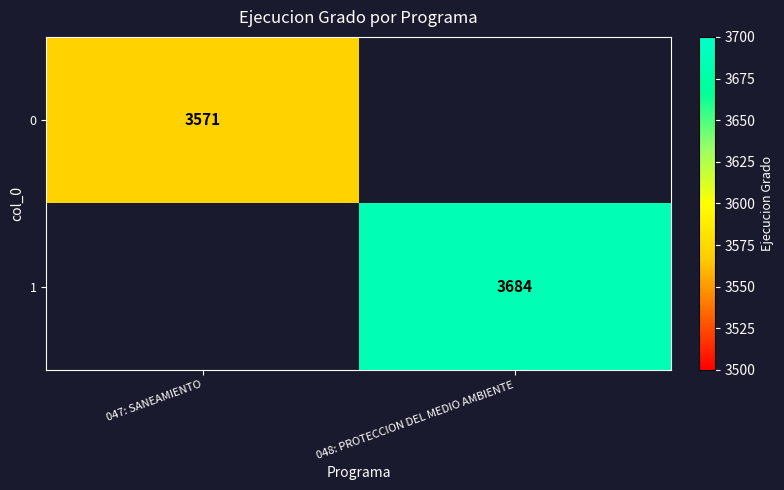

What is the smallest value displayed?

3571.0